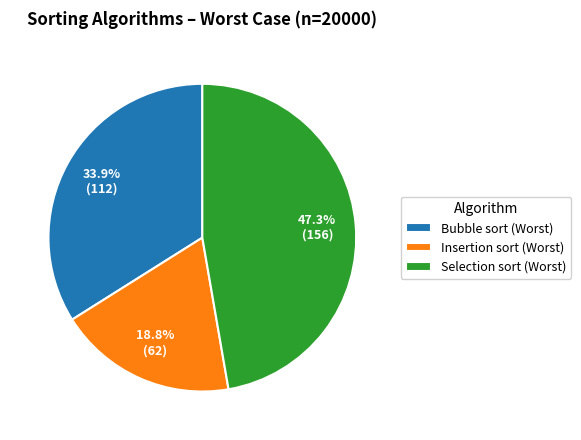

Count the number of slices in the pie.

3